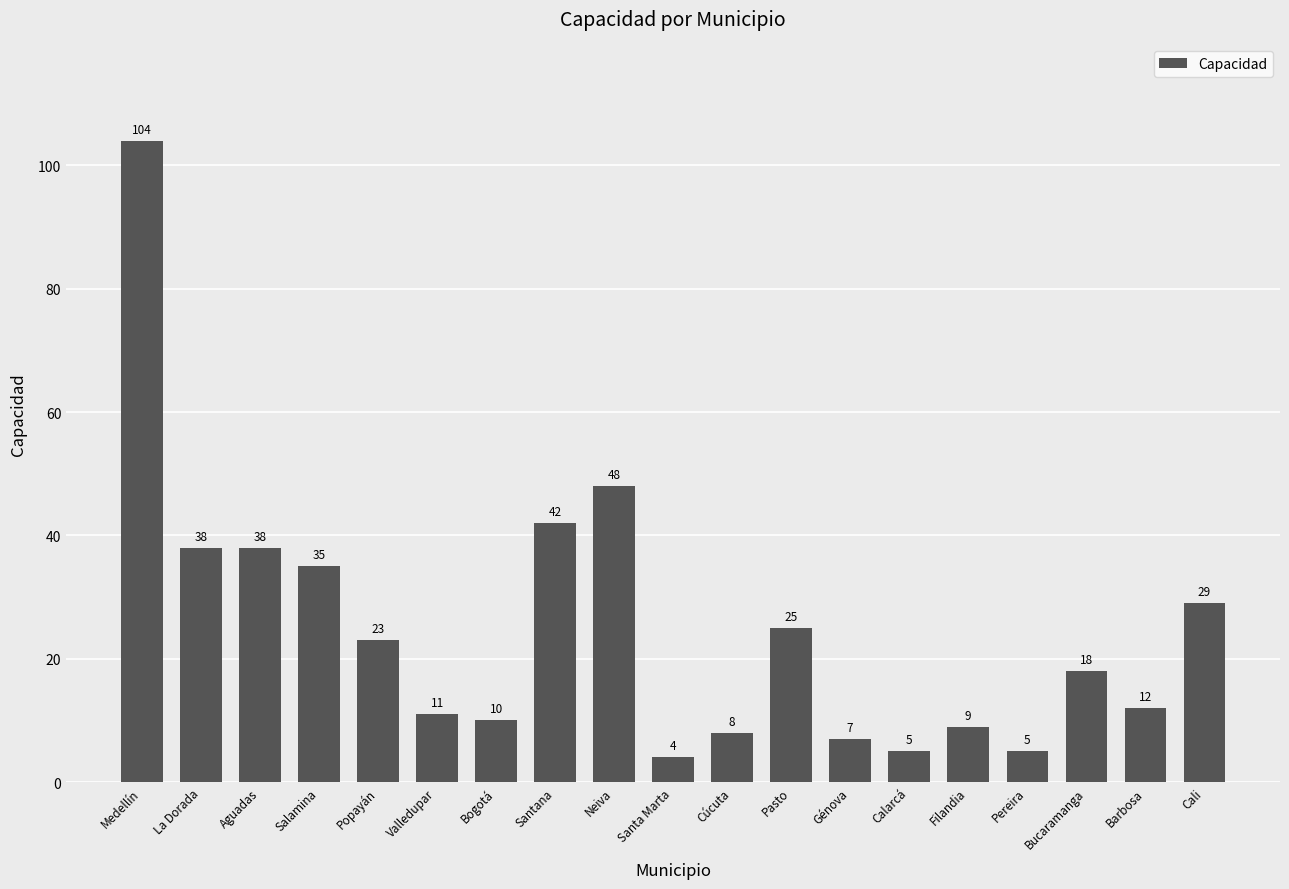

How many categories are shown in the chart?

19